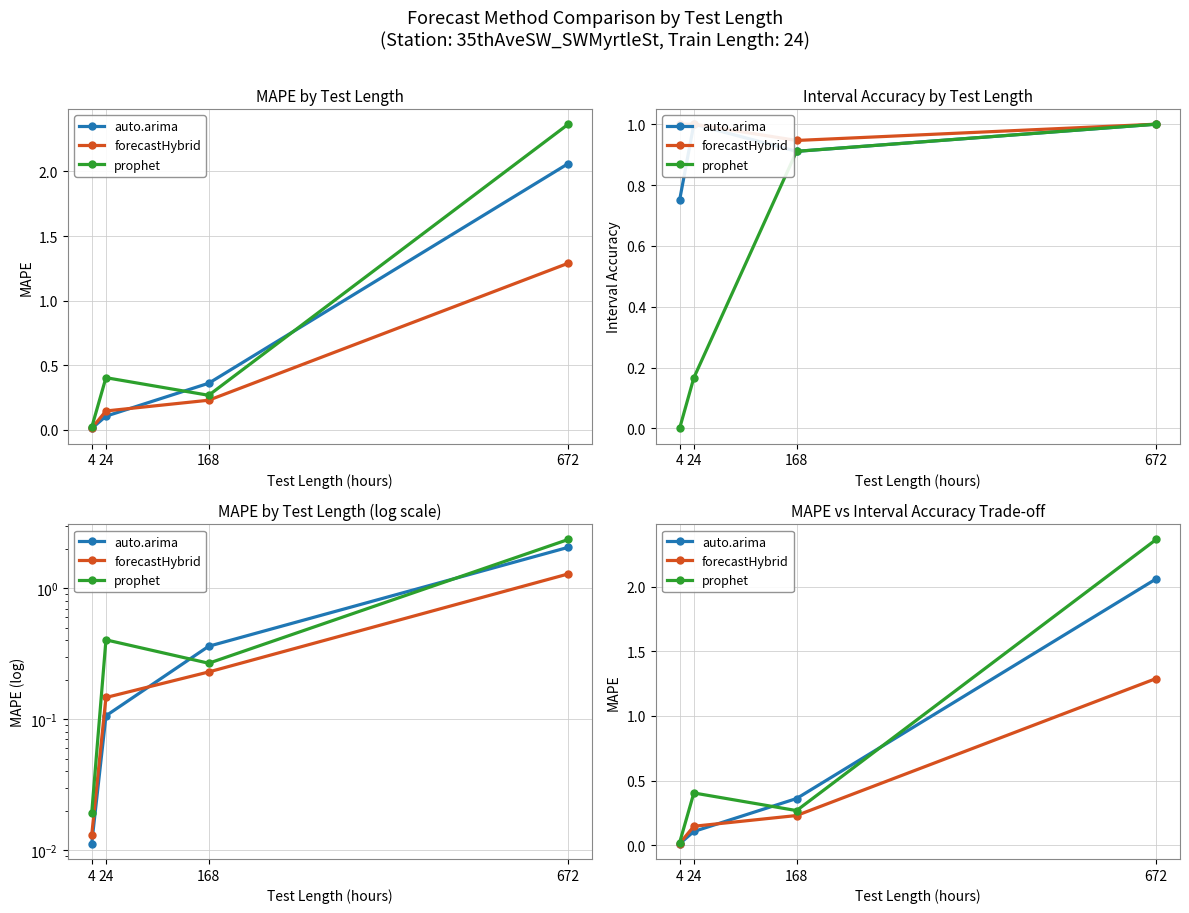

The forecastHybrid series shows 1.3 at 672. True or false?

True